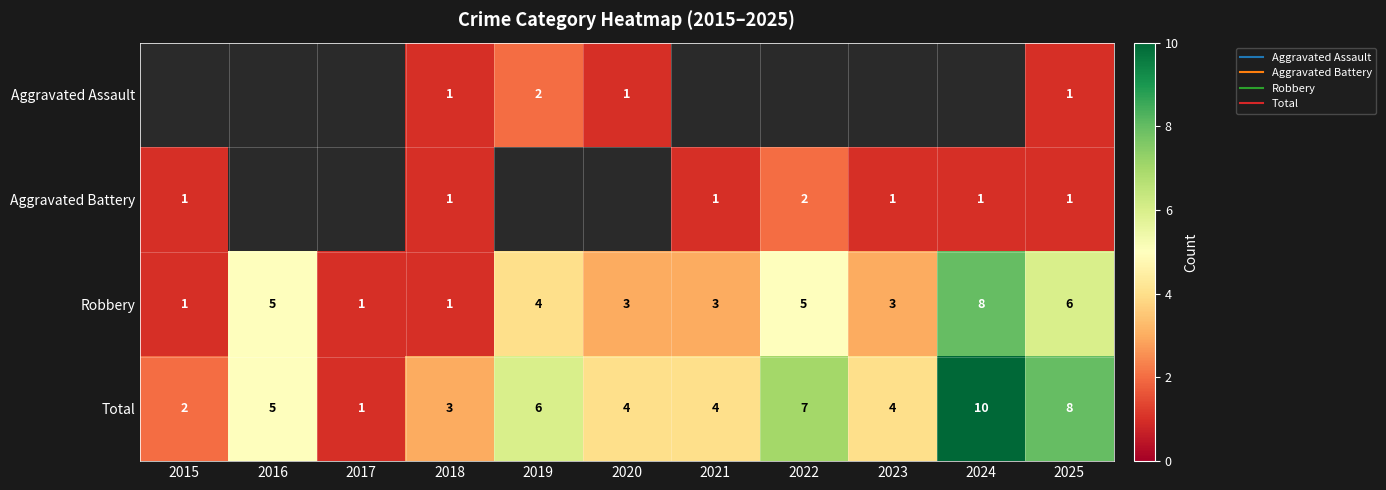

Count the number of data series in this chart.

4